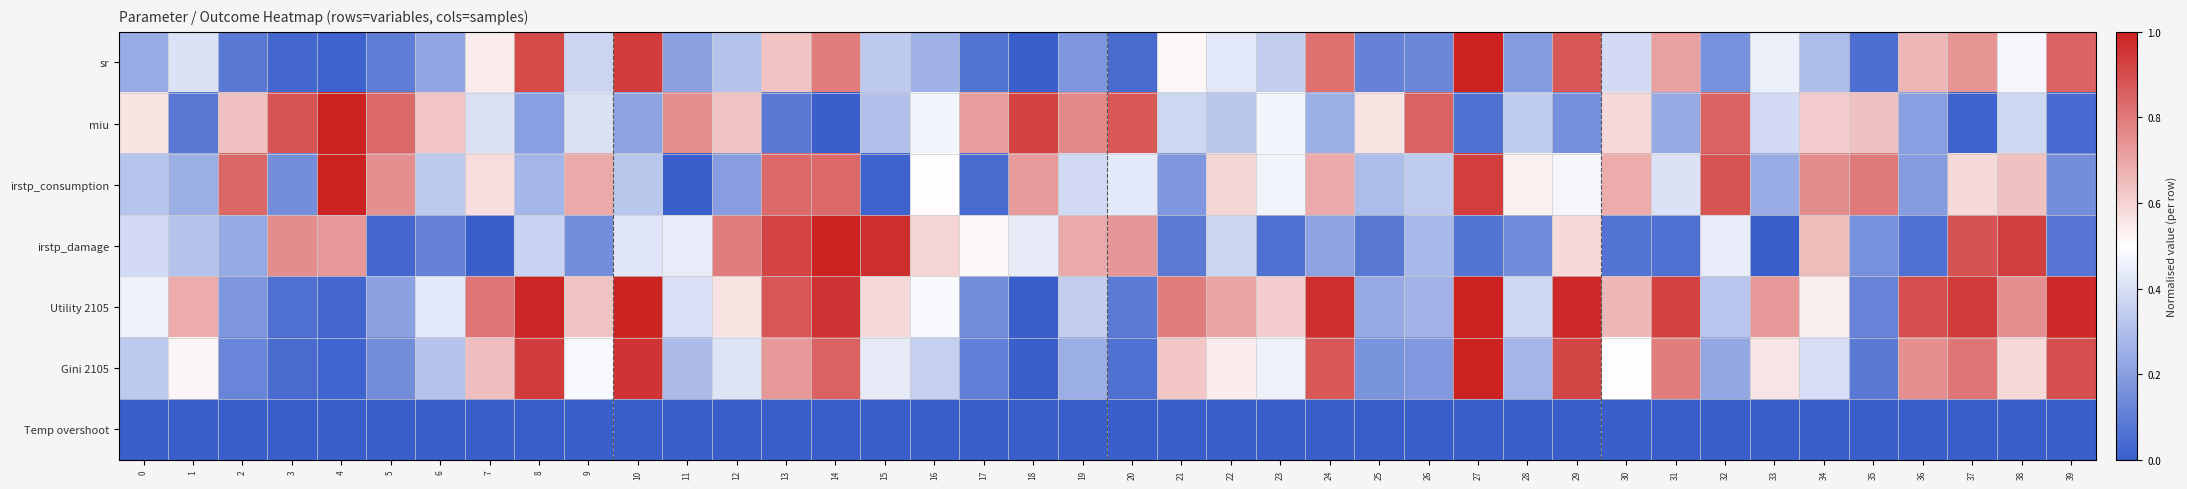

Reading left to right, transcribe all the data shown in this chart.

sr: 0=0.2	1=0.4	2=0.1	3=0.0	4=0.0	5=0.1	6=0.2	7=0.5	8=0.9	9=0.4	10=0.9	11=0.2	12=0.3	13=0.6	14=0.8	15=0.3	16=0.3	17=0.1	18=0.0	19=0.2	20=0.0	21=0.5	22=0.4	23=0.4	24=0.8	25=0.1	26=0.1	27=1.0	28=0.2	29=0.9	30=0.4	31=0.7	32=0.2	33=0.5	34=0.3	35=0.1	36=0.7	37=0.7	38=0.5	39=0.8
miu: 0=0.6	1=0.1	2=0.6	3=0.9	4=1.0	5=0.8	6=0.6	7=0.4	8=0.2	9=0.4	10=0.2	11=0.7	12=0.6	13=0.1	14=0.0	15=0.3	16=0.5	17=0.7	18=0.9	19=0.8	20=0.9	21=0.4	22=0.3	23=0.5	24=0.2	25=0.6	26=0.9	27=0.1	28=0.3	29=0.2	30=0.6	31=0.2	32=0.9	33=0.4	34=0.6	35=0.6	36=0.2	37=0.0	38=0.4	39=0.0
irstp_consumption: 0=0.3	1=0.2	2=0.8	3=0.2	4=1.0	5=0.7	6=0.3	7=0.6	8=0.3	9=0.7	10=0.3	11=0.0	12=0.2	13=0.8	14=0.8	15=0.0	16=0.5	17=0.0	18=0.7	19=0.4	20=0.4	21=0.2	22=0.6	23=0.5	24=0.7	25=0.3	26=0.3	27=0.9	28=0.5	29=0.5	30=0.7	31=0.4	32=0.9	33=0.2	34=0.8	35=0.8	36=0.2	37=0.6	38=0.6	39=0.2
irstp_damage: 0=0.4	1=0.3	2=0.2	3=0.8	4=0.7	5=0.0	6=0.1	7=0.0	8=0.4	9=0.2	10=0.4	11=0.4	12=0.8	13=0.9	14=1.0	15=1.0	16=0.6	17=0.5	18=0.4	19=0.7	20=0.7	21=0.1	22=0.4	23=0.1	24=0.2	25=0.1	26=0.3	27=0.1	28=0.1	29=0.6	30=0.1	31=0.1	32=0.4	33=0.0	34=0.7	35=0.2	36=0.1	37=0.9	38=0.9	39=0.1
Utility 2105: 0=0.5	1=0.7	2=0.2	3=0.1	4=0.0	5=0.2	6=0.4	7=0.8	8=1.0	9=0.6	10=1.0	11=0.4	12=0.6	13=0.9	14=1.0	15=0.6	16=0.5	17=0.1	18=0.0	19=0.3	20=0.1	21=0.8	22=0.7	23=0.6	24=1.0	25=0.2	26=0.3	27=1.0	28=0.4	29=1.0	30=0.7	31=0.9	32=0.3	33=0.7	34=0.5	35=0.1	36=0.9	37=0.9	38=0.7	39=1.0
Gini 2105: 0=0.3	1=0.5	2=0.1	3=0.0	4=0.0	5=0.1	6=0.3	7=0.6	8=0.9	9=0.5	10=1.0	11=0.3	12=0.4	13=0.7	14=0.9	15=0.4	16=0.4	17=0.1	18=0.0	19=0.2	20=0.1	21=0.6	22=0.5	23=0.5	24=0.9	25=0.2	26=0.2	27=1.0	28=0.3	29=0.9	30=0.5	31=0.8	32=0.2	33=0.6	34=0.4	35=0.1	36=0.8	37=0.8	38=0.6	39=0.9
Temp overshoot: 0=0.0	1=0.0	2=0.0	3=0.0	4=0.0	5=0.0	6=0.0	7=0.0	8=0.0	9=0.0	10=0.0	11=0.0	12=0.0	13=0.0	14=0.0	15=0.0	16=0.0	17=0.0	18=0.0	19=0.0	20=0.0	21=0.0	22=0.0	23=0.0	24=0.0	25=0.0	26=0.0	27=0.0	28=0.0	29=0.0	30=0.0	31=0.0	32=0.0	33=0.0	34=0.0	35=0.0	36=0.0	37=0.0	38=0.0	39=0.0